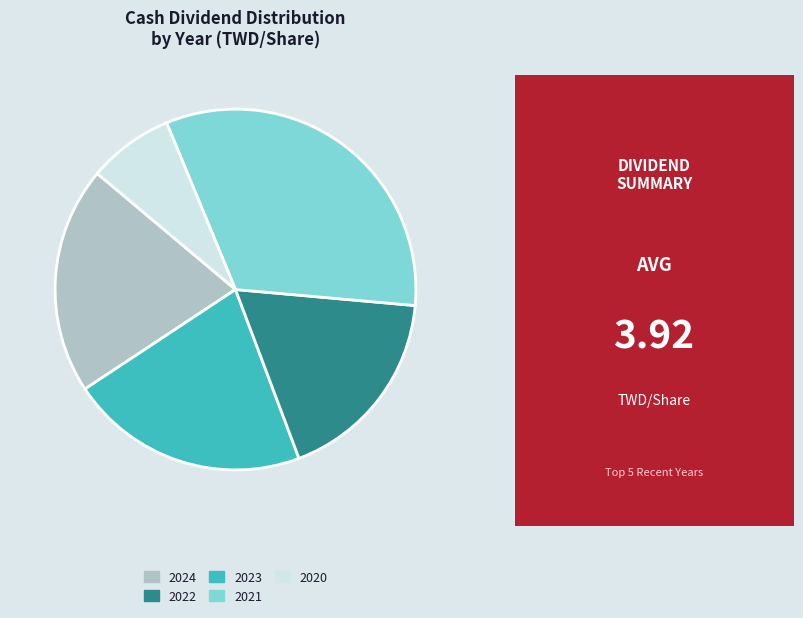

Is there a majority slice in this chart?

No